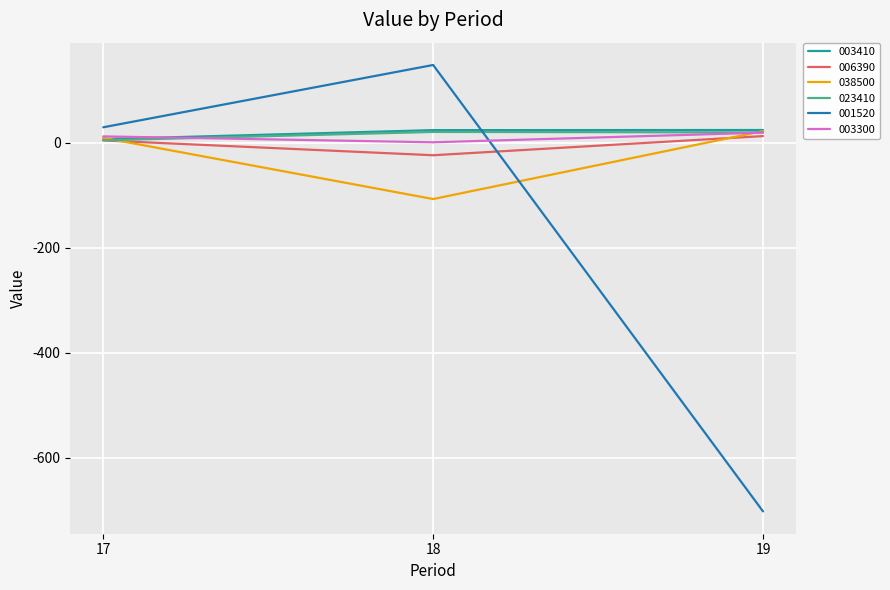

True or false: 038500 has a value of 22.0 at 19.

True